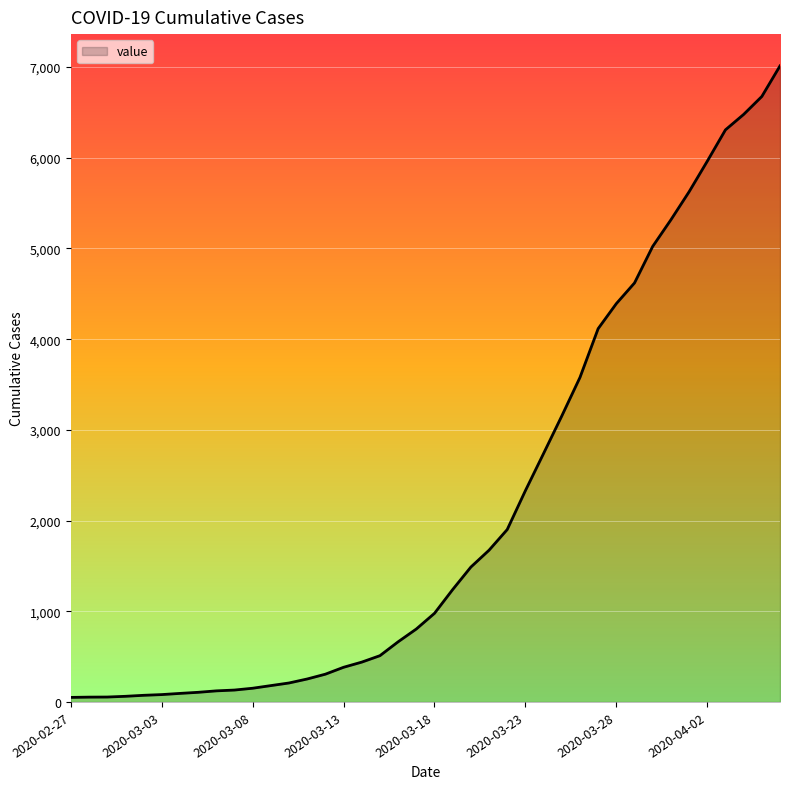

How many distinct data groups are displayed?

1